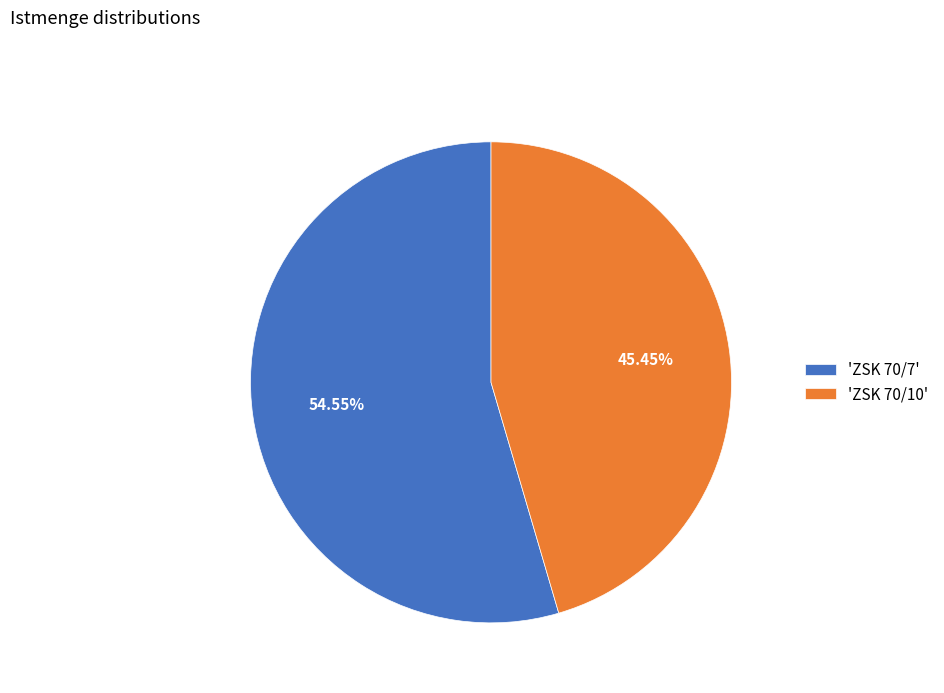

Count the number of slices in the pie.

2